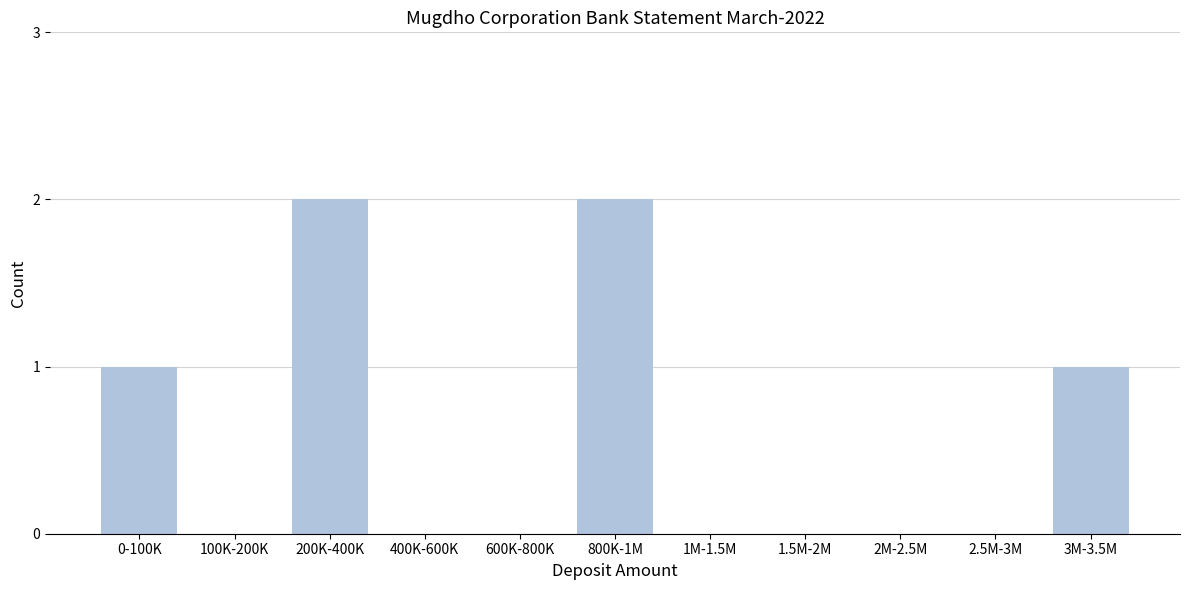

Reading left to right, what are all the values shown in this chart?

0-100K=1	100K-200K=0	200K-400K=2	400K-600K=0	600K-800K=0	800K-1M=2	1M-1.5M=0	1.5M-2M=0	2M-2.5M=0	2.5M-3M=0	3M-3.5M=1